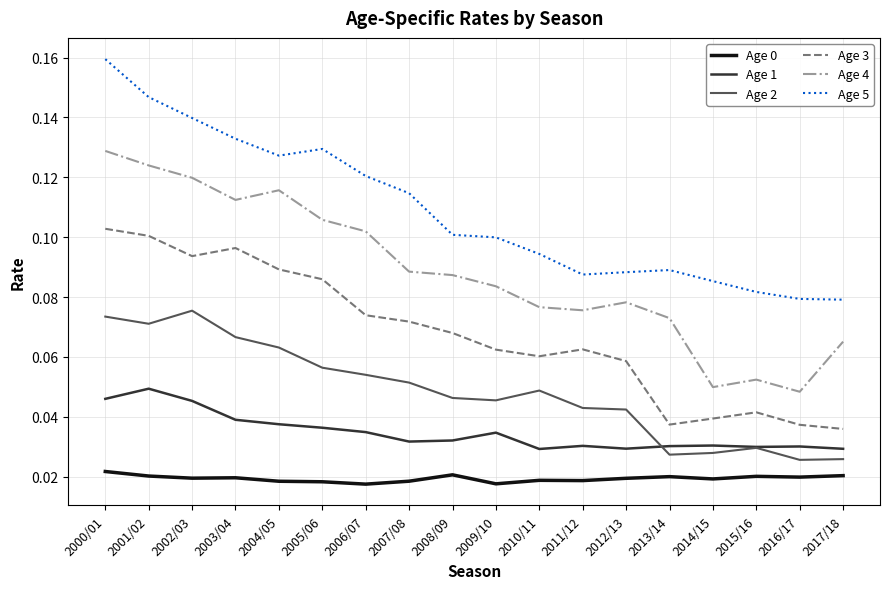

True or false: Age 3 has a value of 0.1 at 2005/06.

True